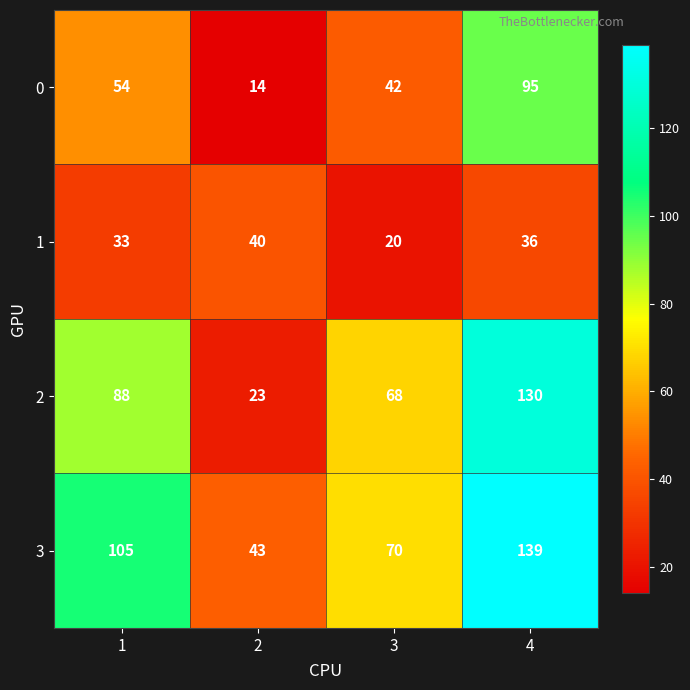

Read the 1 value at 3, to the nearest 10.

20